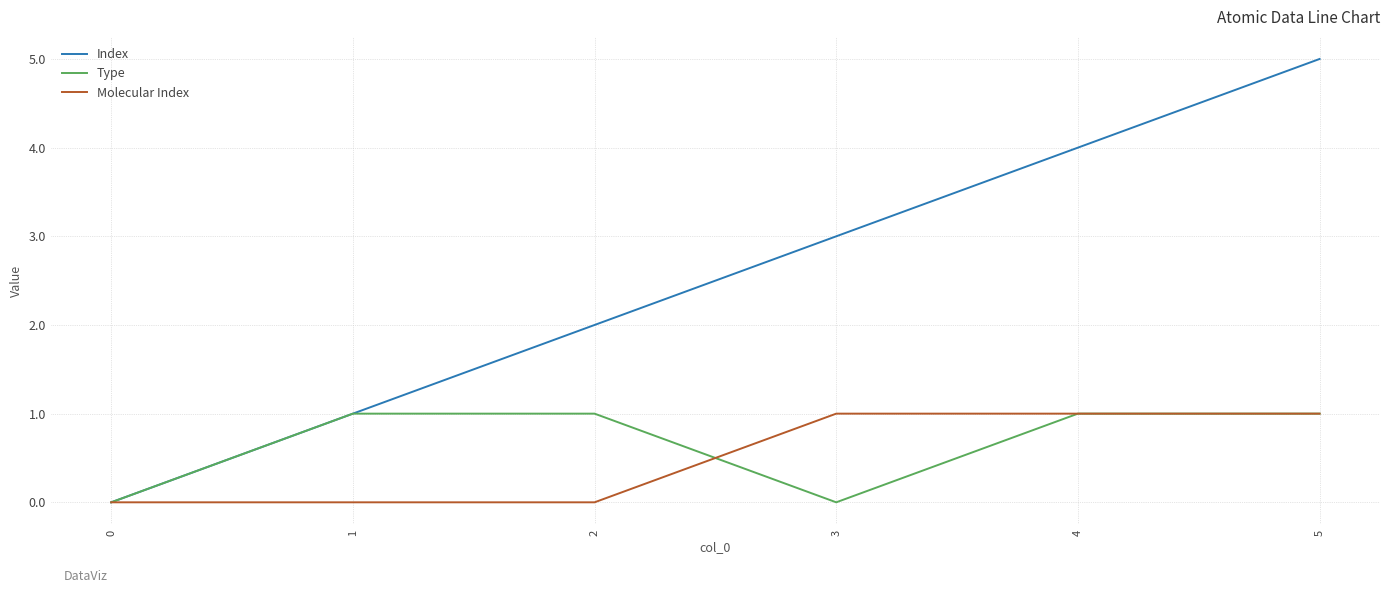

What value does the Index series have at 4?

4